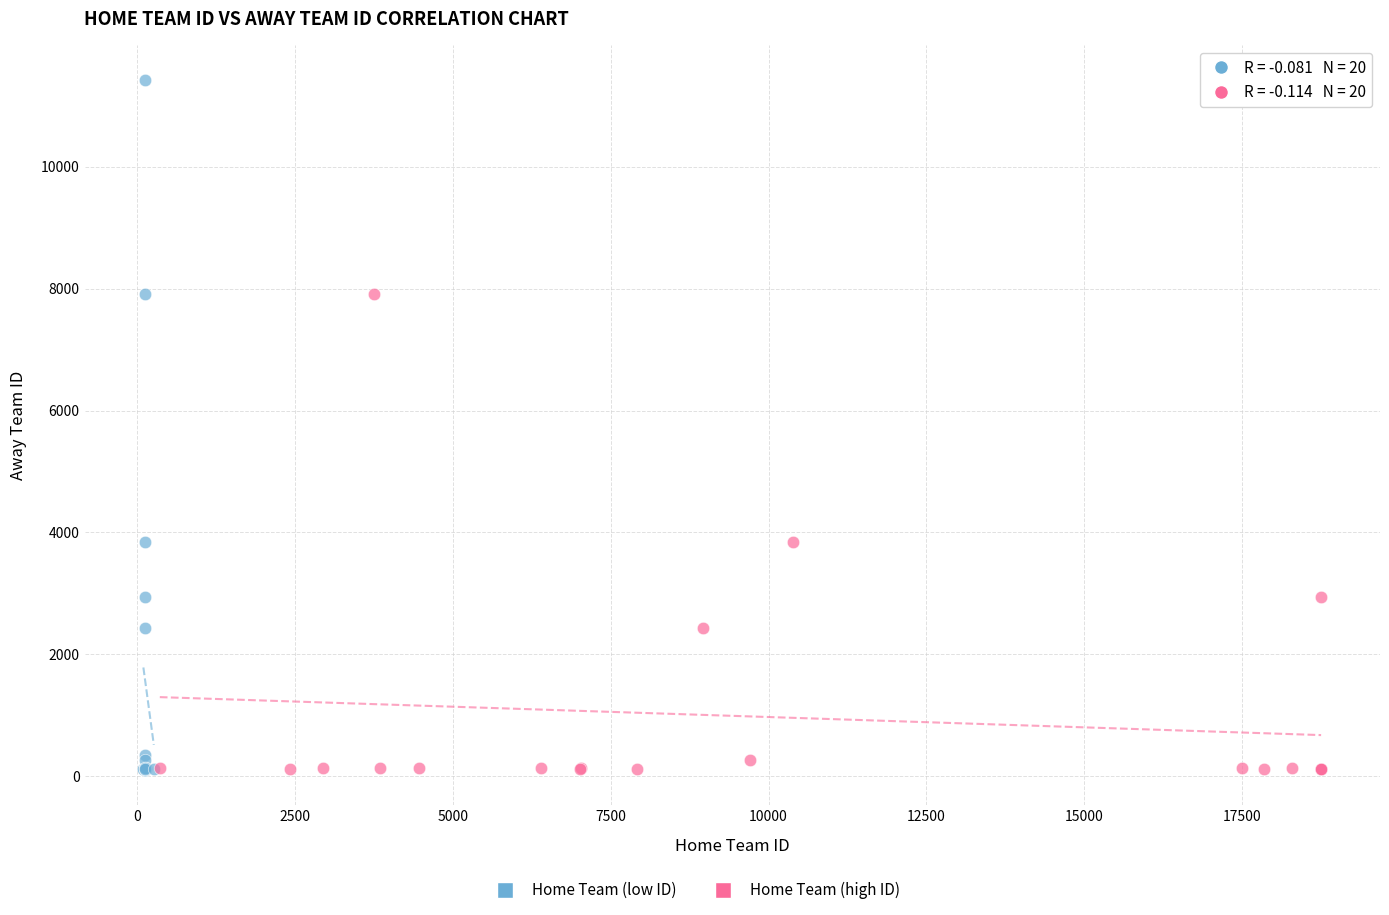

Which series has the widest spread of Y values?

Home Team (low ID)